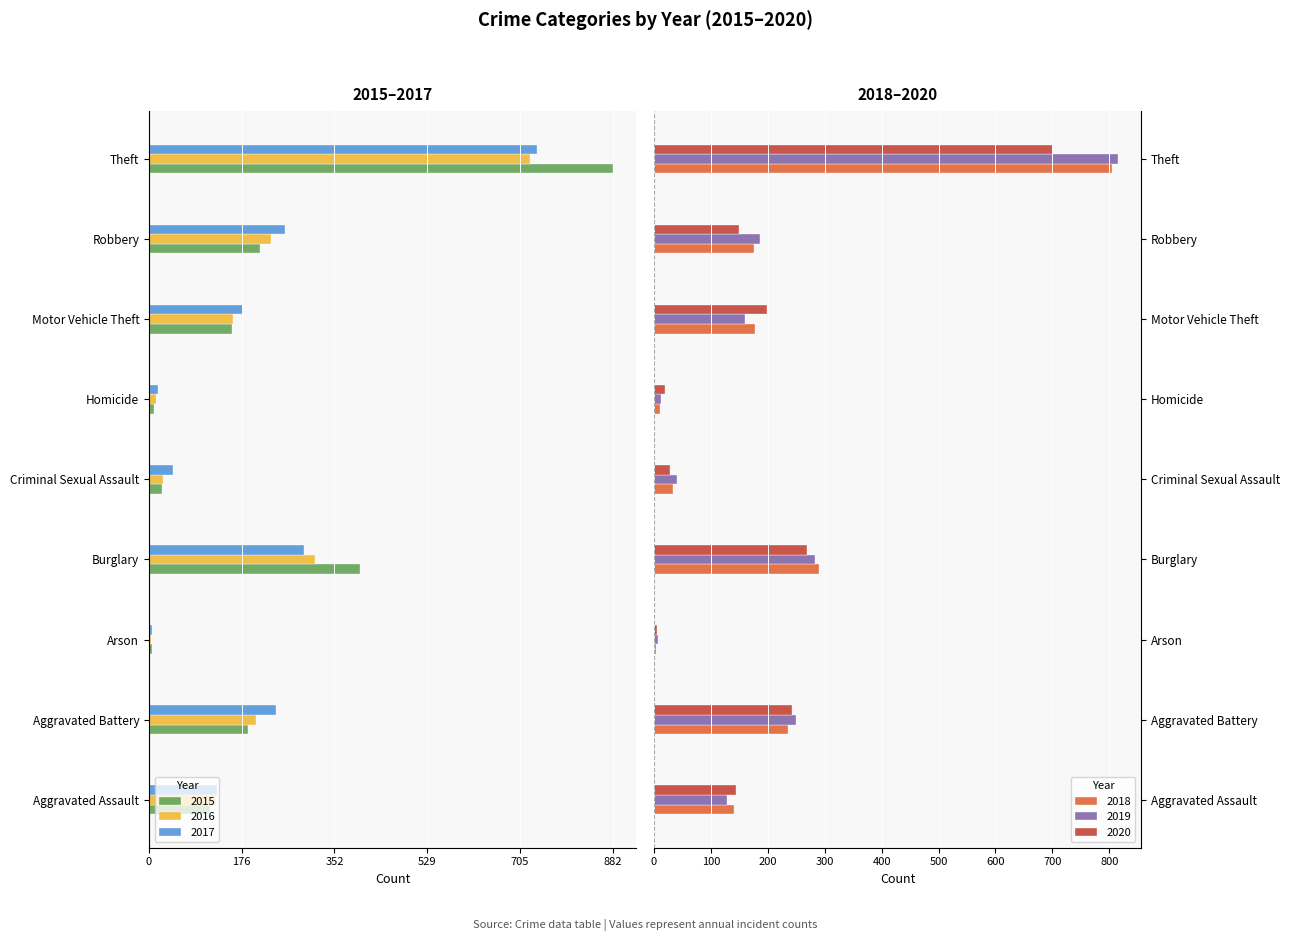

What is the label of the 1st bar from the right?

Theft